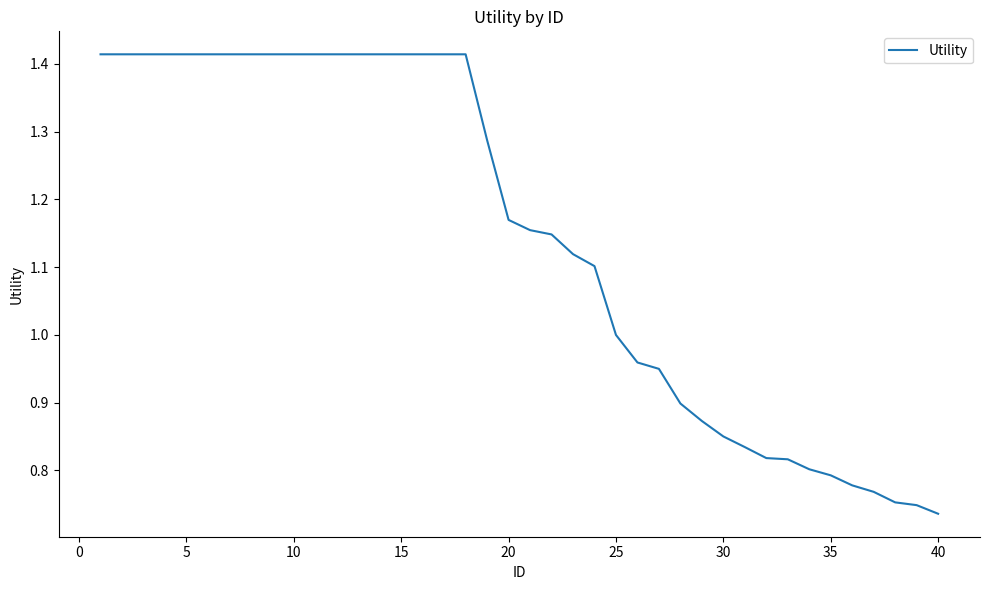

How many lines are shown in the chart?

1